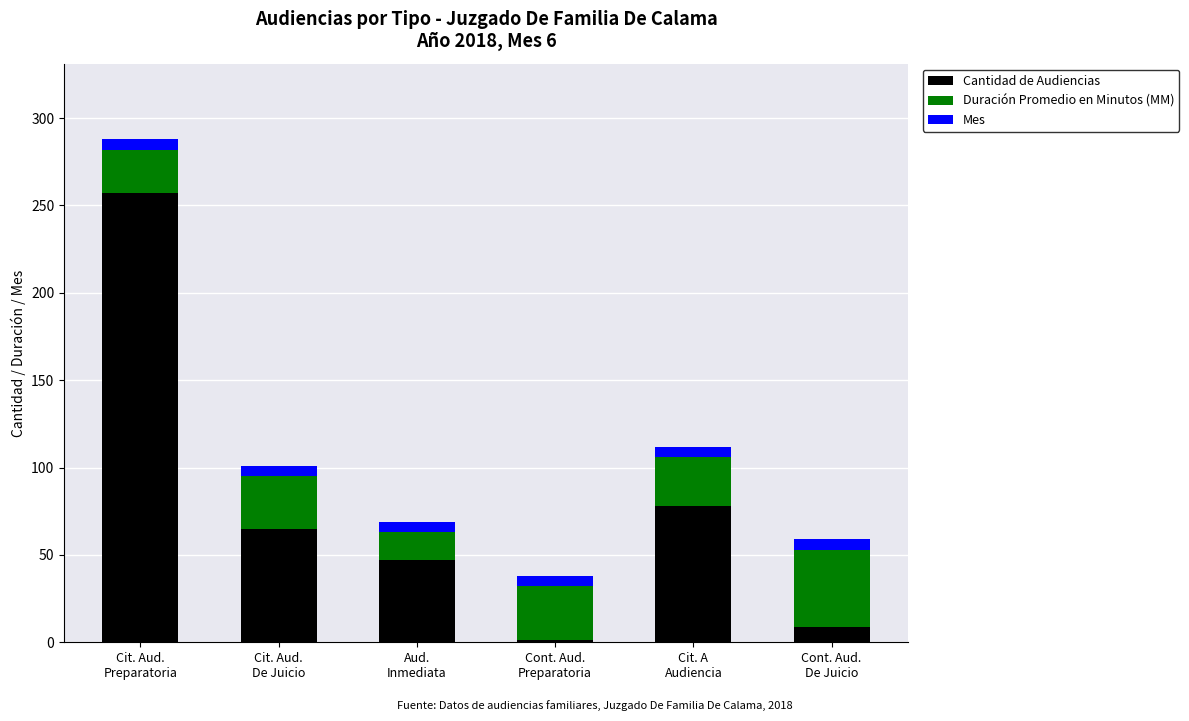

What is the difference between the maximum and minimum values in the Cantidad de Audiencias series?

256